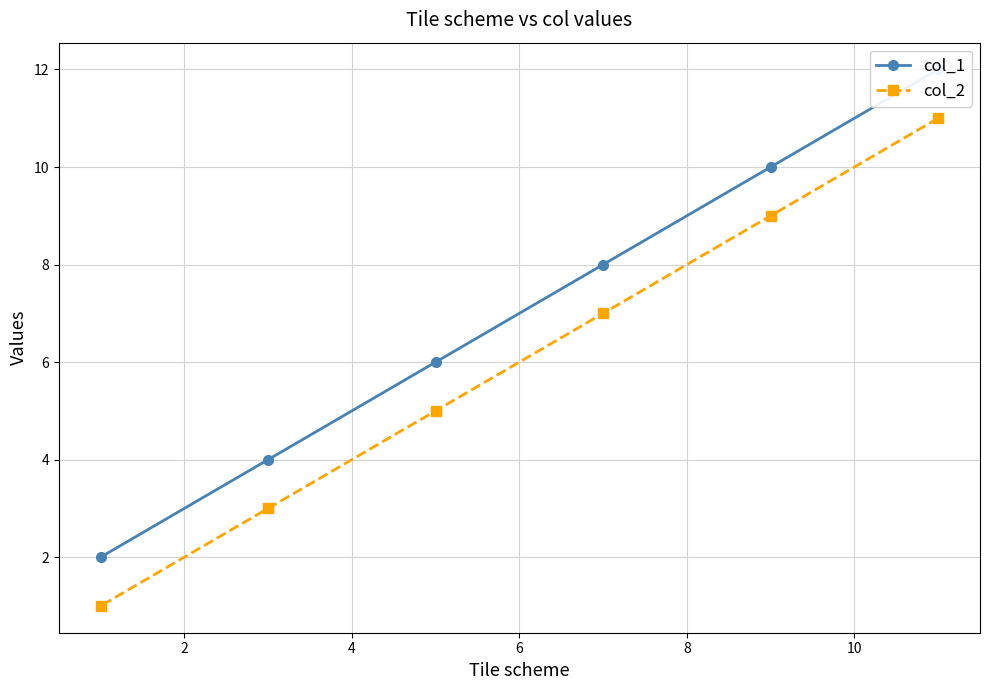

How many lines are shown in the chart?

2